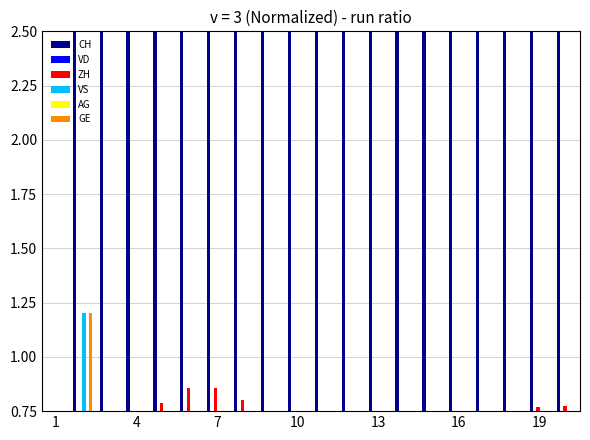

The value of AG at 7 is 0.1. True or false?

False